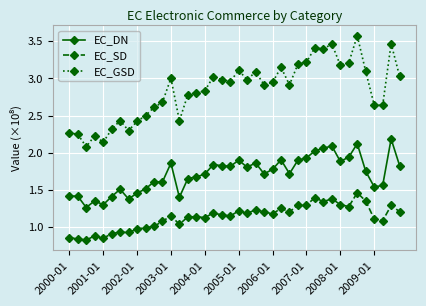

What is the sum of all EC_DN values?

68.4